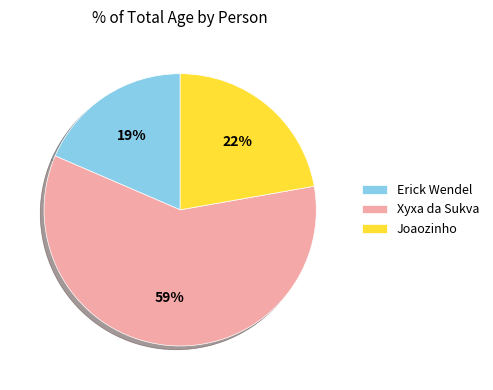

What percentage is the Joaozinho slice, to the nearest percent?

22%